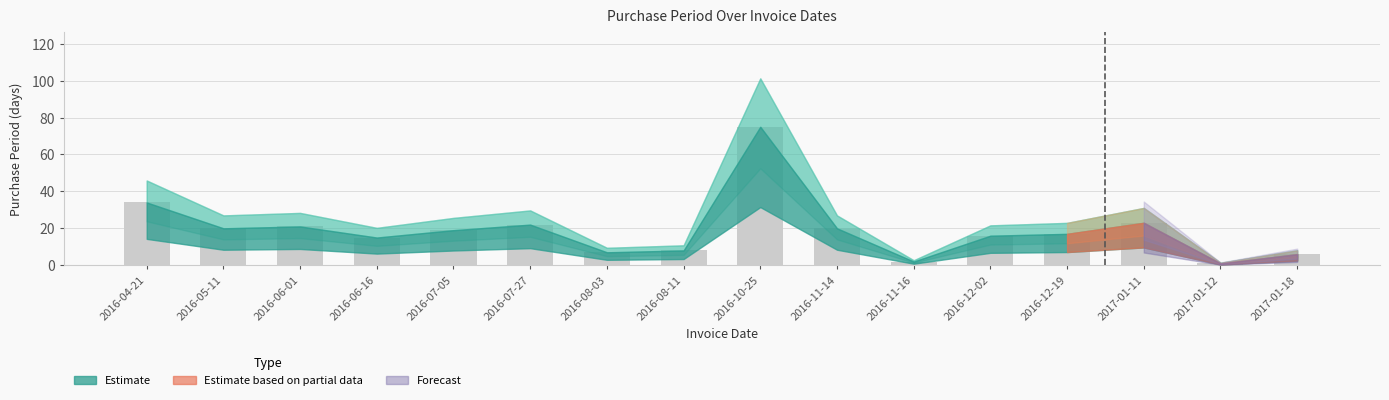

At which label is the value closest to 38?

2016-04-21